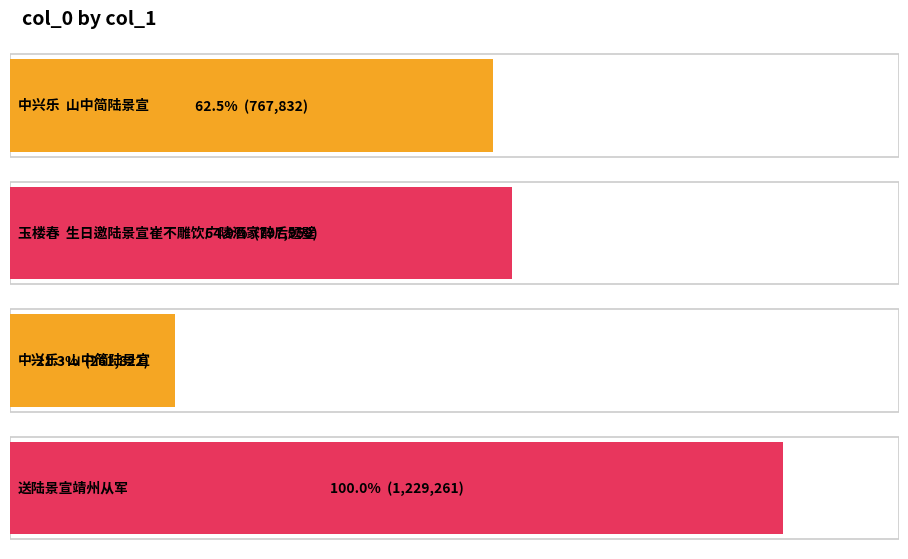

Rank the categories by value from lowest to highest.

中兴乐·山中简陆景宣, 中兴乐  山中简陆景宣, 玉楼春  生日邀陆景宣崔不雕饮广陵酒家醉后题壁, 送陆景宣靖州从军